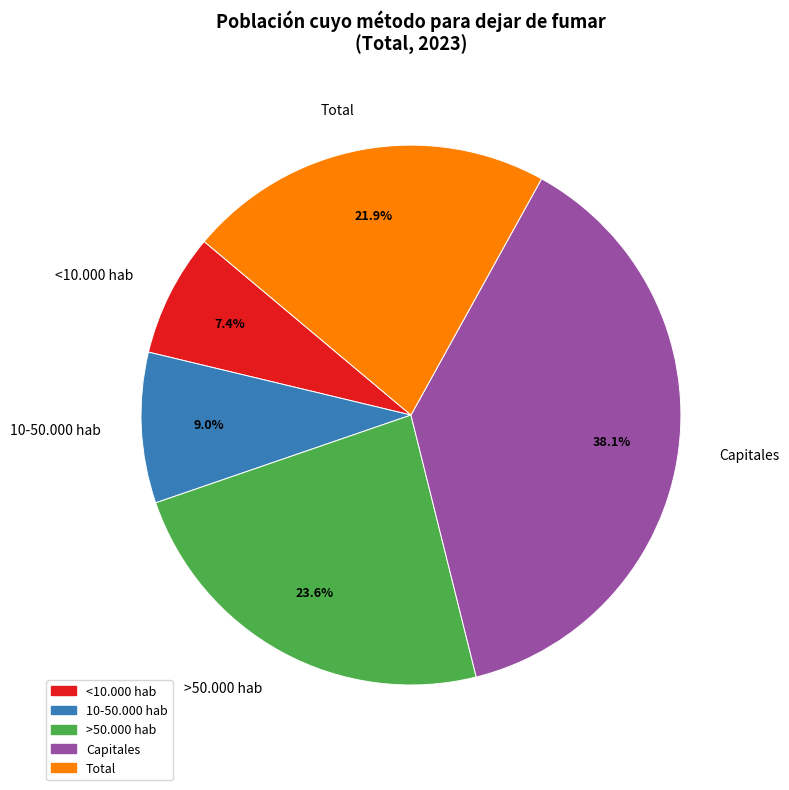

True or false: >50.000 hab accounts for 36% of the total.

False